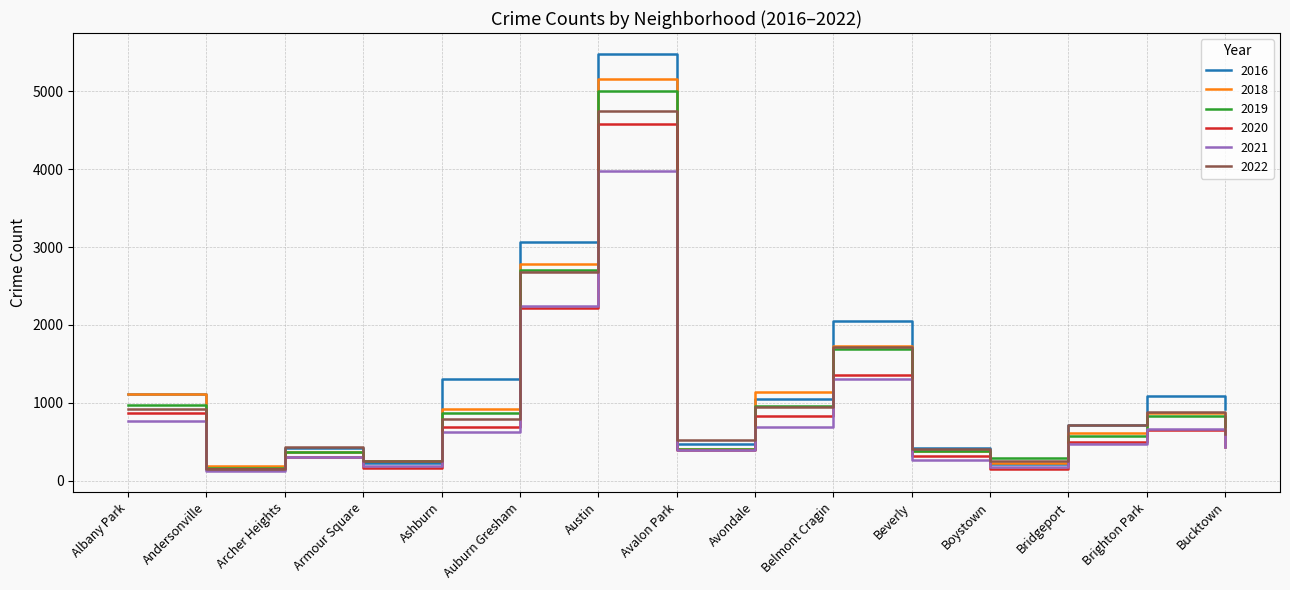

What is the smallest value displayed?

123